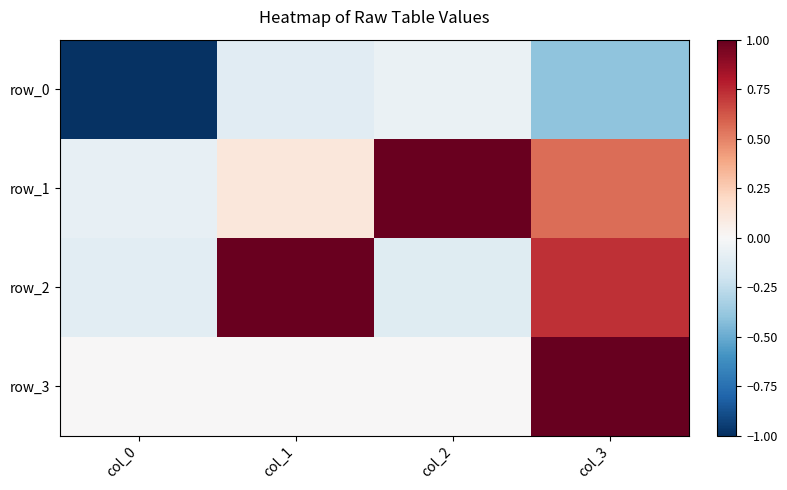

How many distinct data groups are displayed?

4